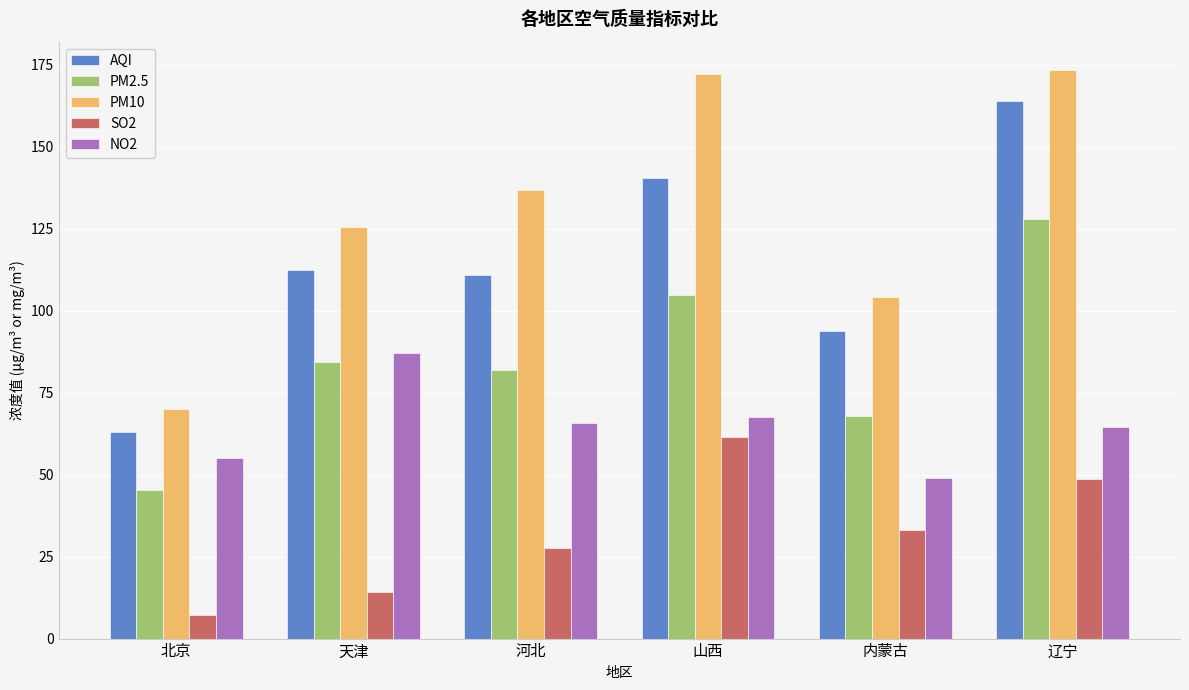

Where does the NO2 series first go above 65?

天津